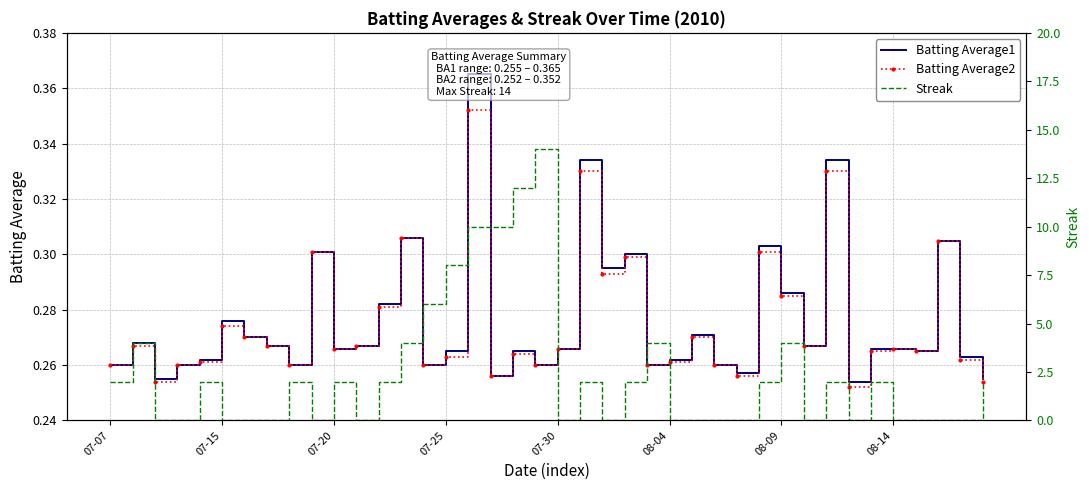

What is the approximate value of Batting Average2 at 23?

0.3